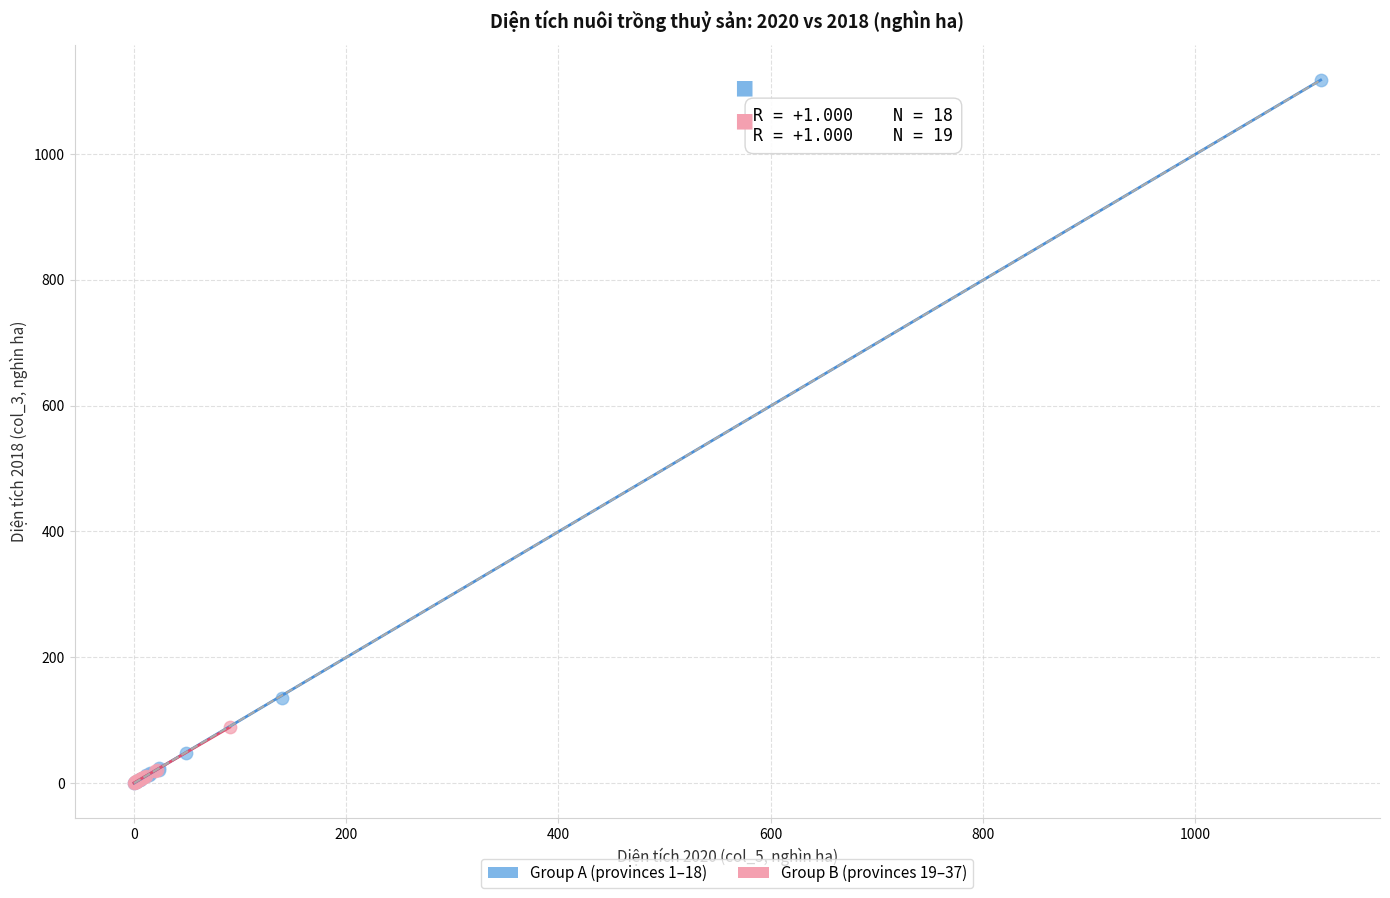

Which series has the widest spread of Y values?

Group A (provinces 1–18)